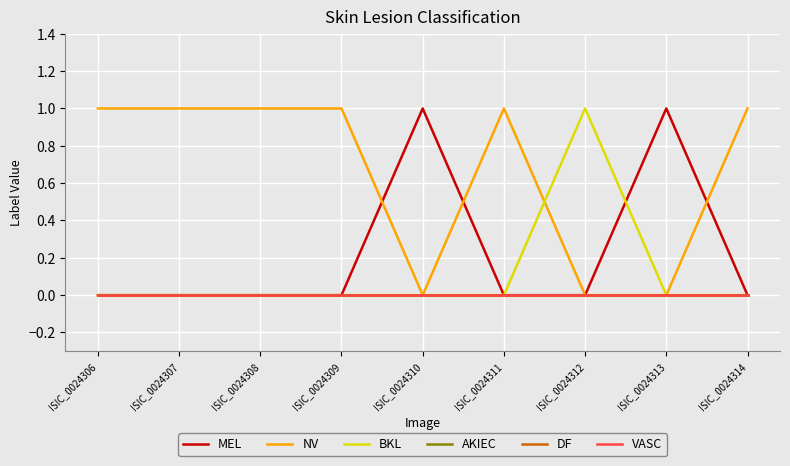

Does the chart have visible grid lines?

Yes